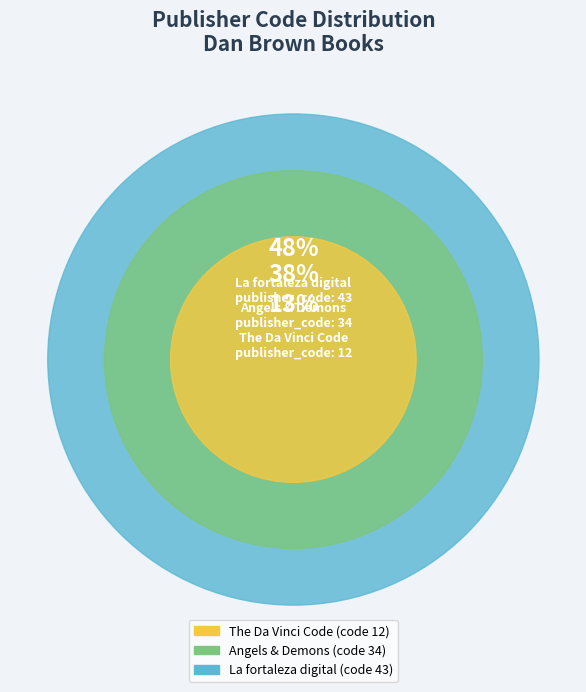

Which category has the smallest portion of the pie?

The Da Vinci Code